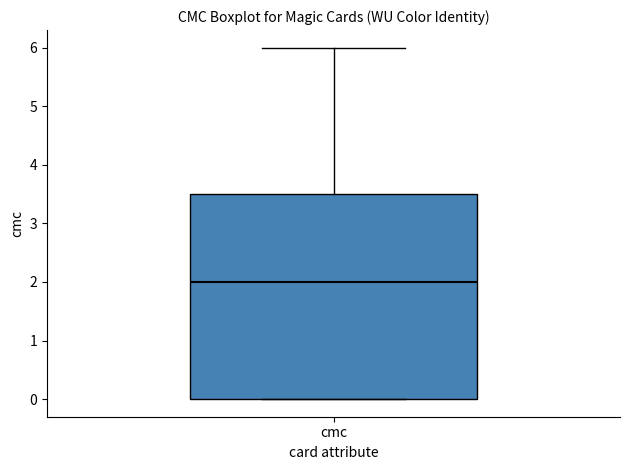

Transcribe this box plot: give where the median line is, the range the box spans, and where the two whiskers end, as read against the y-axis. The values are not printed on the chart, so give them approximately, as read against the axis.

median 2.0, box 0.0 to 3.5, whiskers 0.0 to 6.0